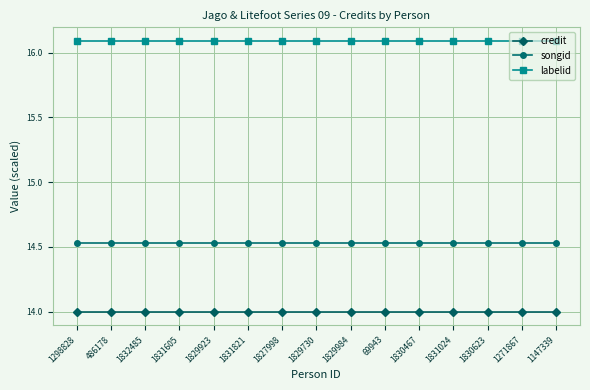

What is the smallest value displayed?

14.0